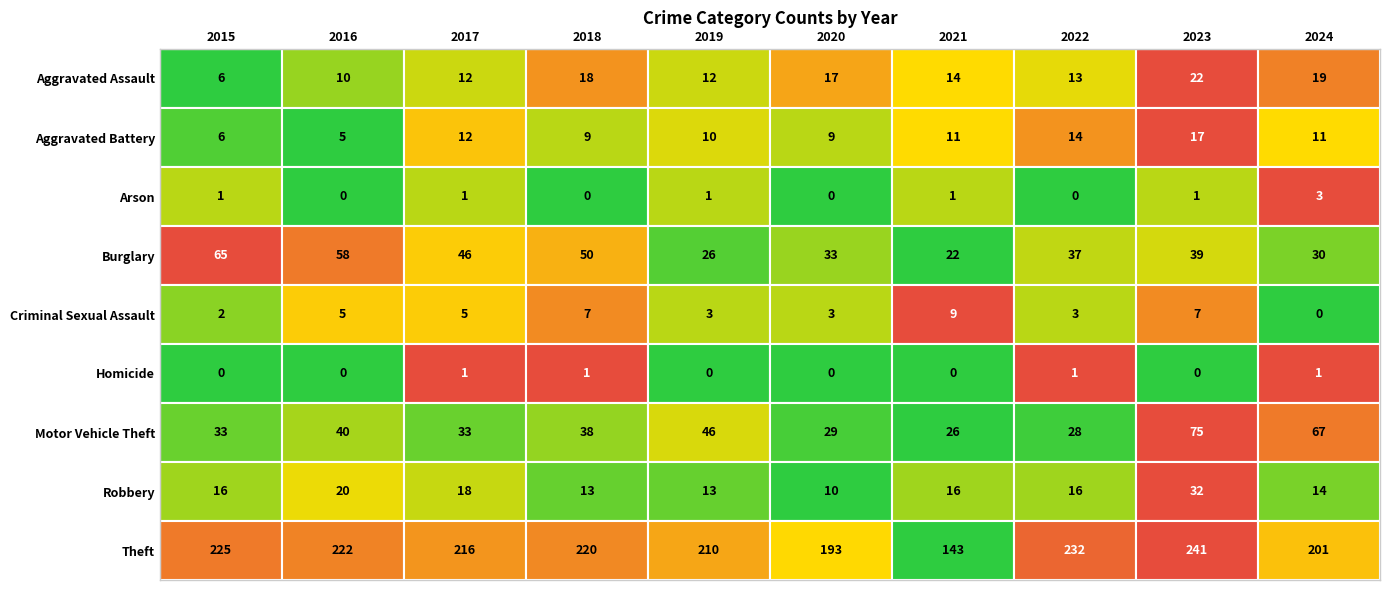

Read the Criminal Sexual Assault value at 2023.

7